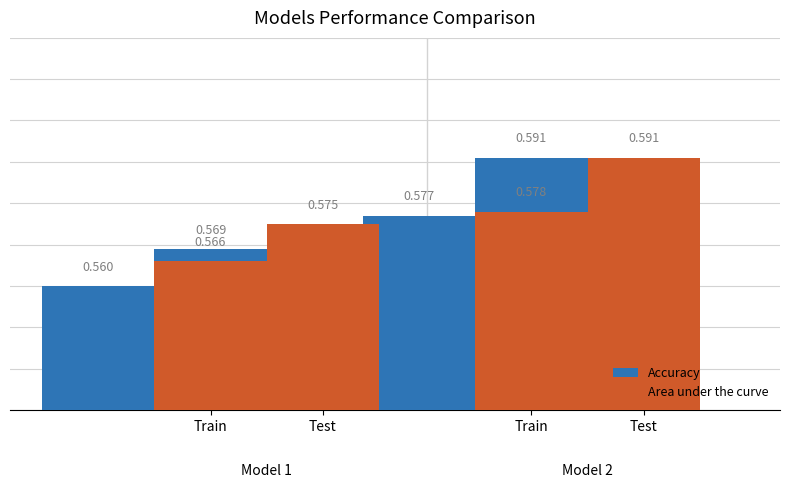

What are all the series names shown in the legend?

Accuracy, Area under the curve